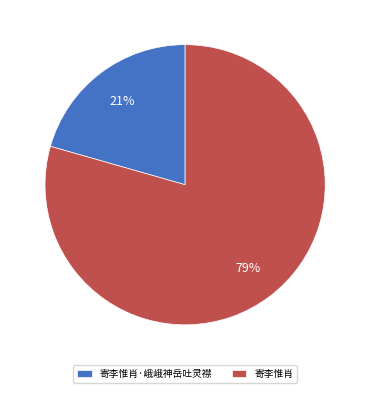

How many slices are in this pie chart?

2